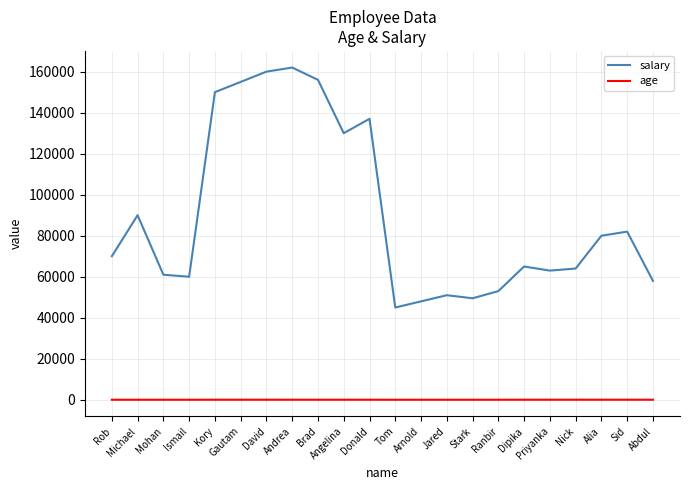

True or false: salary has a value of 155000 at Gautam.

True